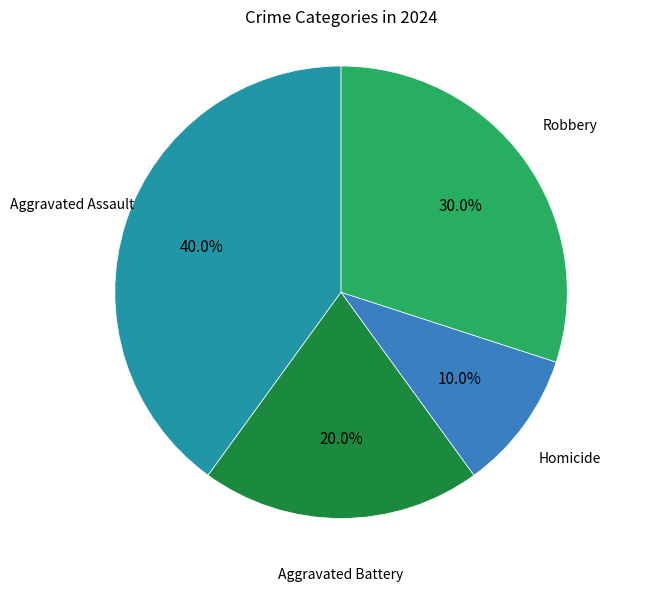

Between Aggravated Assault and Aggravated Battery, which is larger?

Aggravated Assault